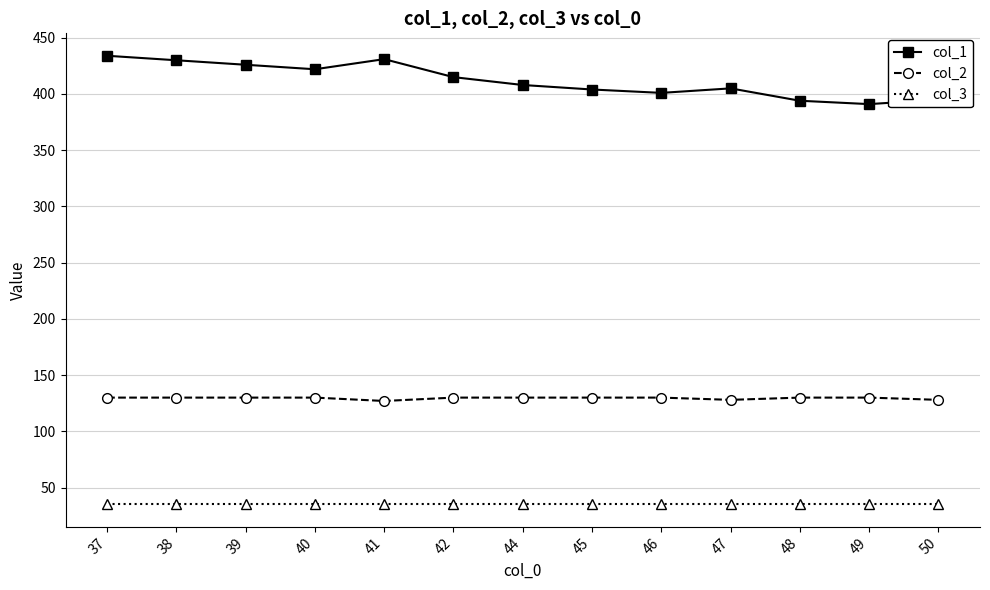

What is the total value across all series at 38?

595